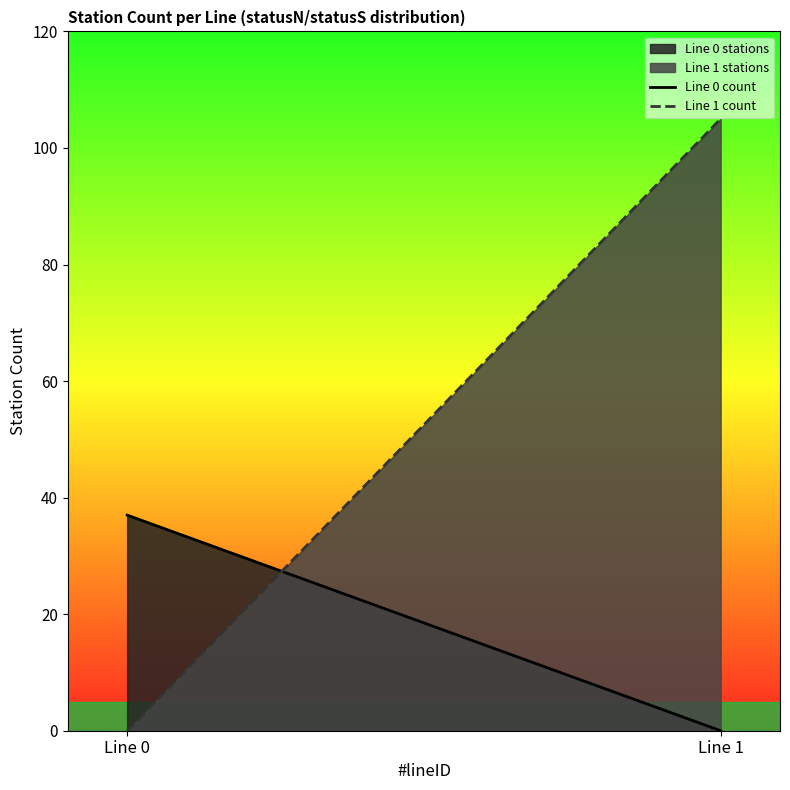

Rank the categories by Line 0 count value from lowest to highest.

Line 1, Line 0